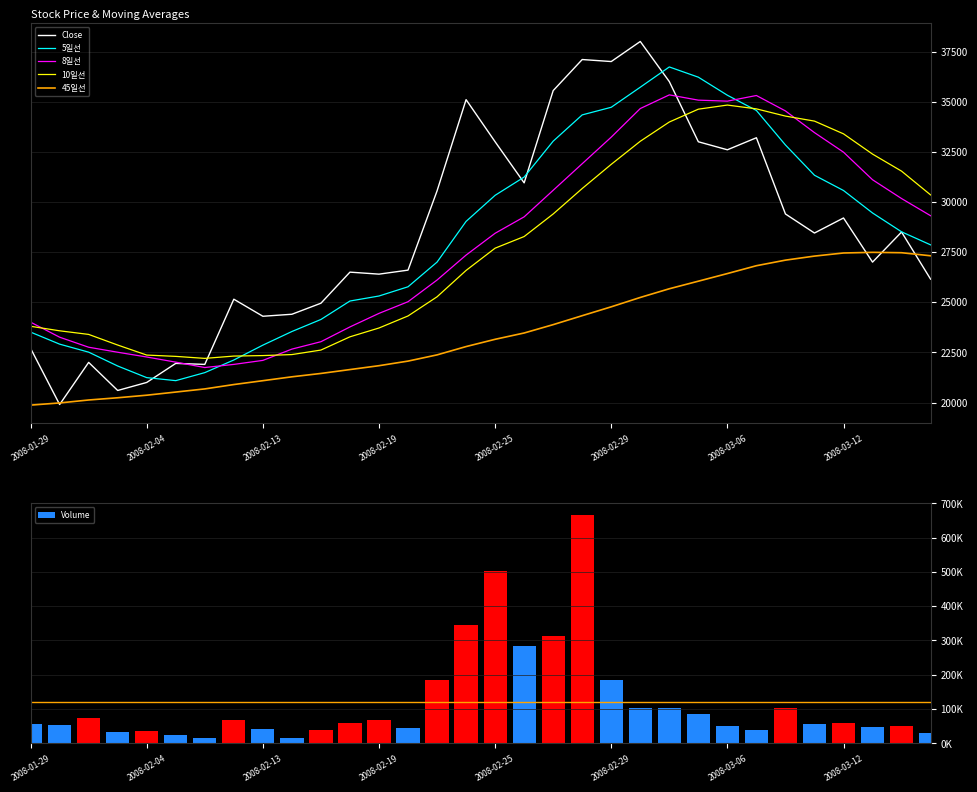

What is the value of the 5일선 bar at the 24th from the left?

36220.0